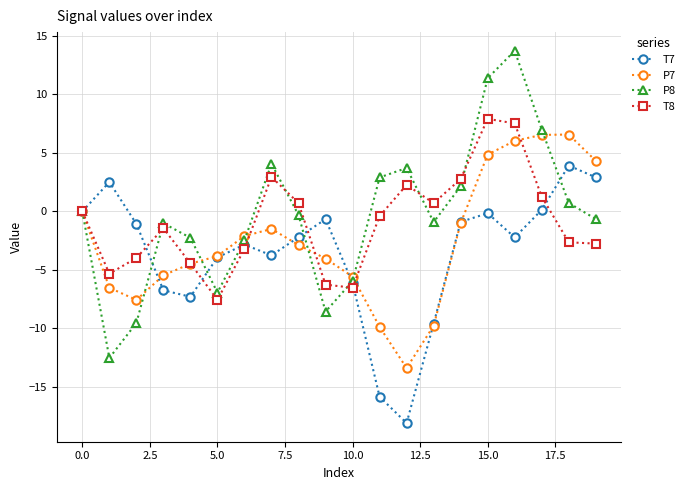

Which series has the largest range (max minus min)?

P8